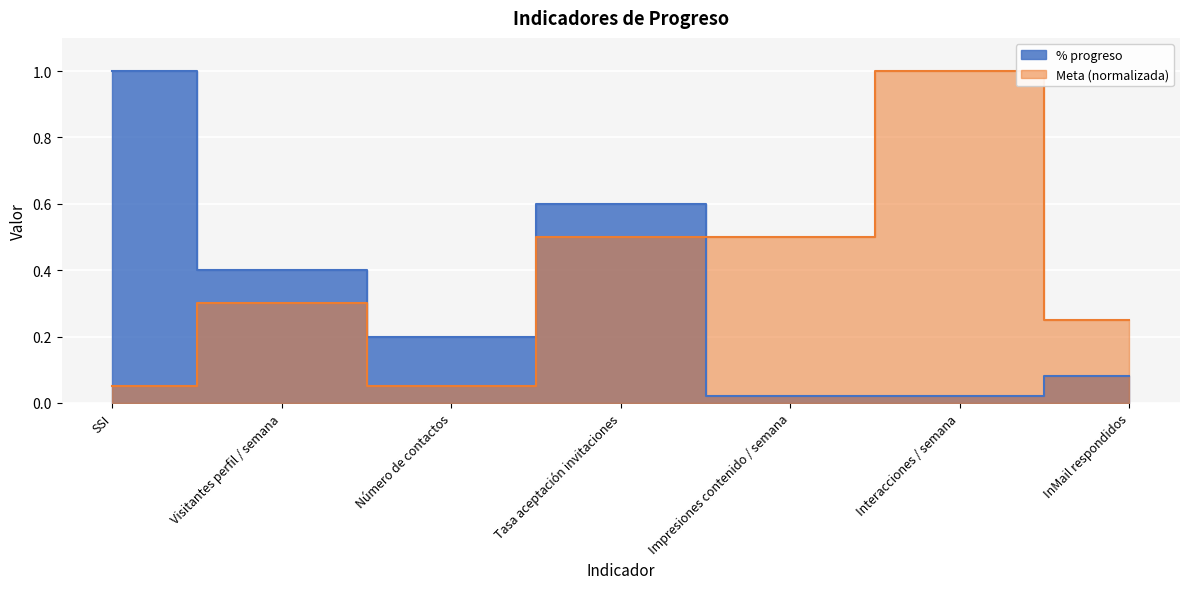

Between Impresiones contenido / semana and InMail respondidos, which series saw the biggest shift?

Meta